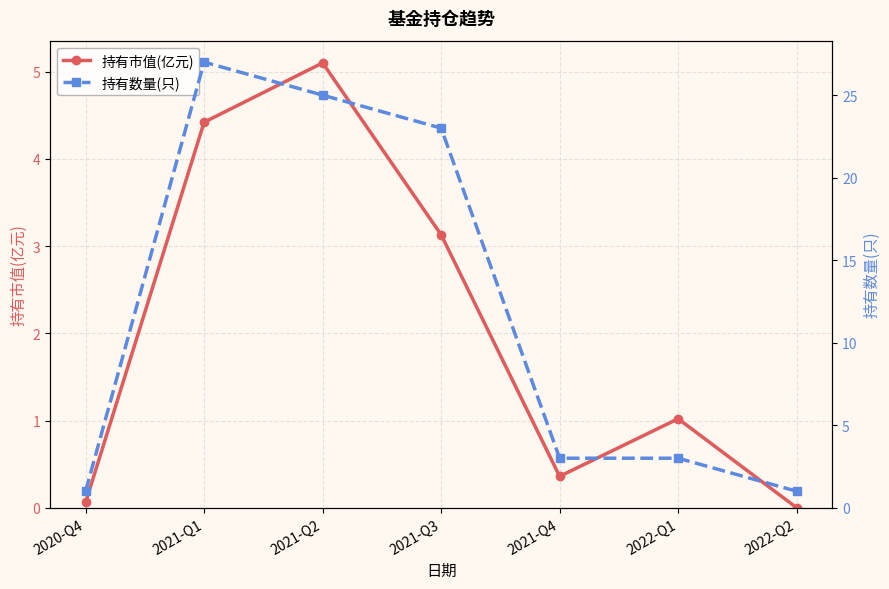

What is the label of the 2nd point from the left?

2021-Q1